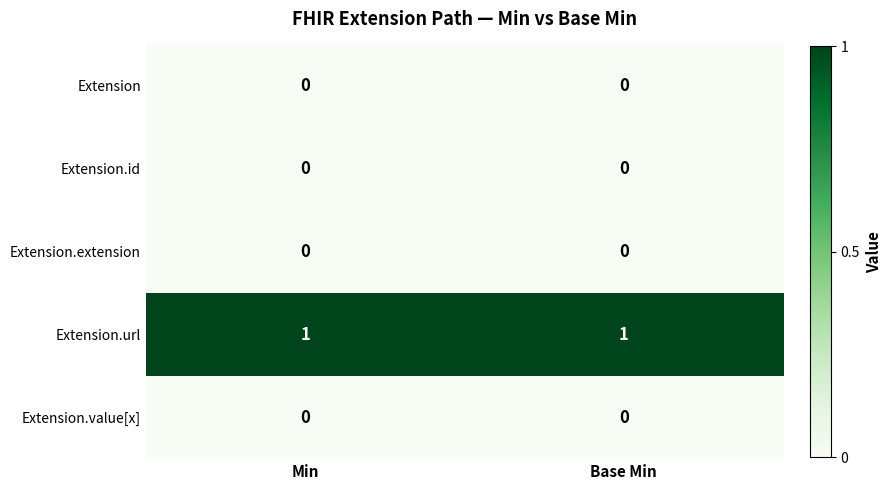

Reading left to right, list all the values displayed in this chart.

Extension: Min=0	Base Min=0
Extension.id: Min=0	Base Min=0
Extension.extension: Min=0	Base Min=0
Extension.url: Min=1	Base Min=1
Extension.value[x]: Min=0	Base Min=0